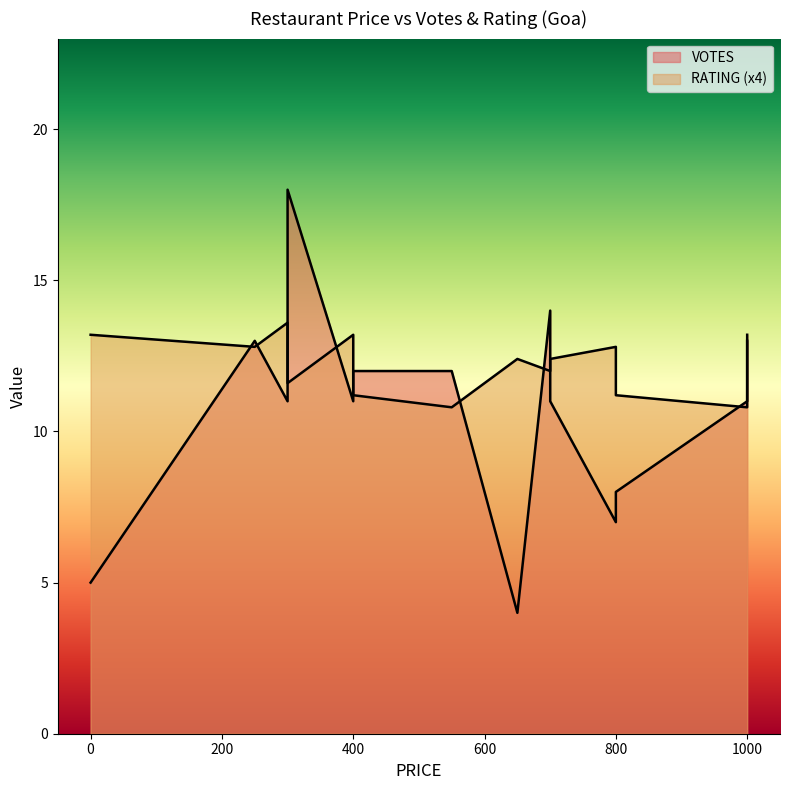

What is the total value across all series at 0?

18.2